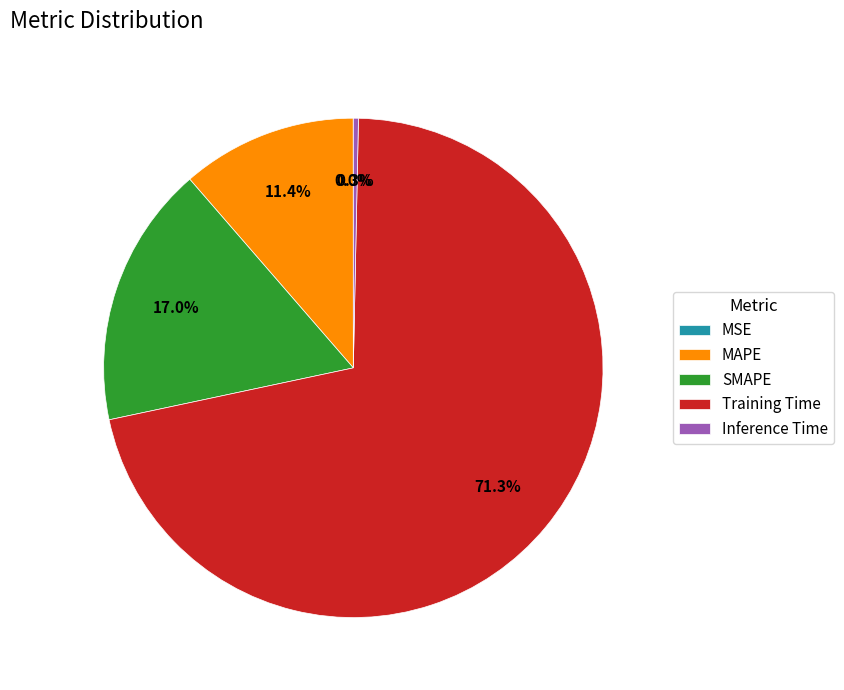

Which slice is the largest?

Training Time